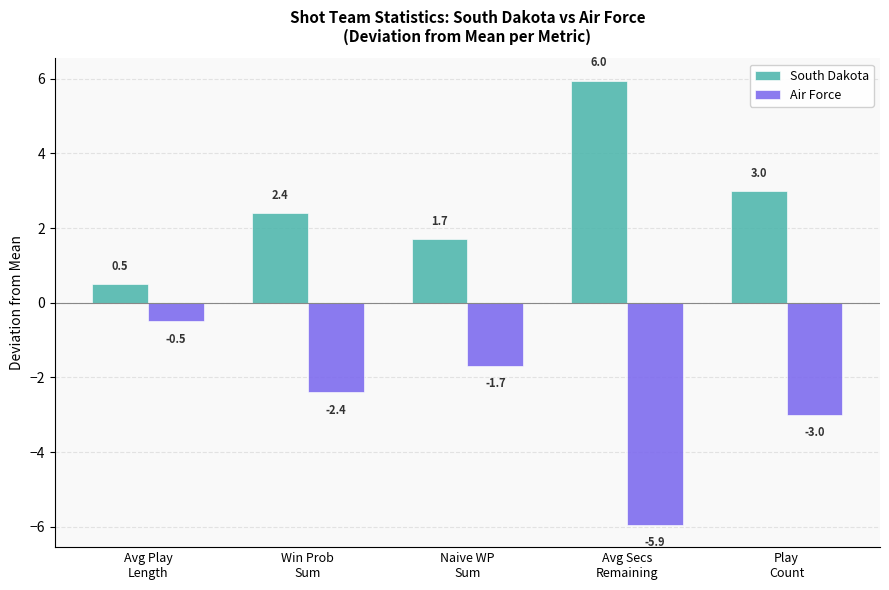

What is the difference between the maximum and minimum values in the South Dakota series?

5.5